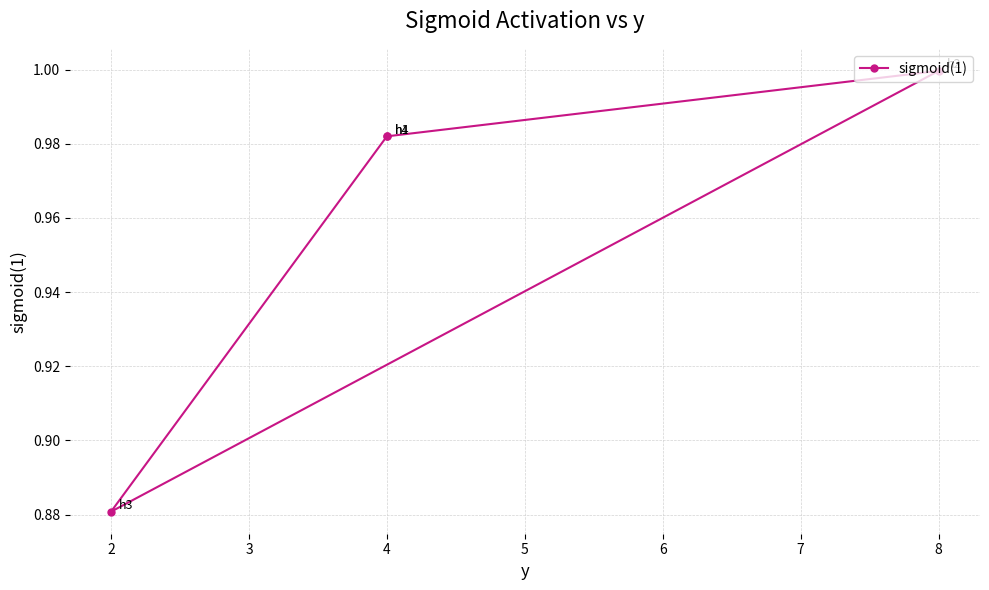

Where is the data nearest to the value 0?

3